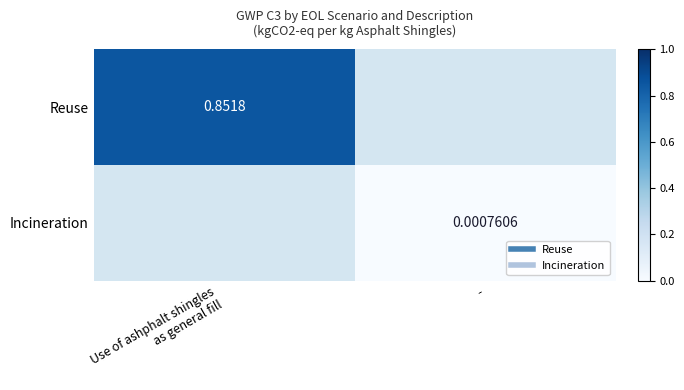

At which label does Reuse first exceed 0?

Use of ashphalt shingles as general fill